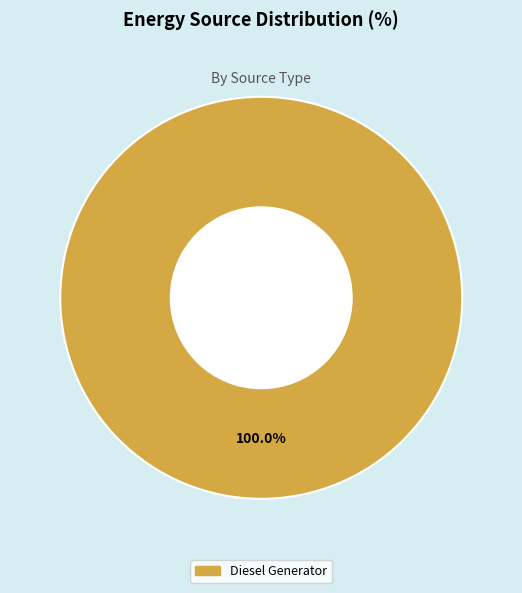

Does any single category account for the majority?

Yes